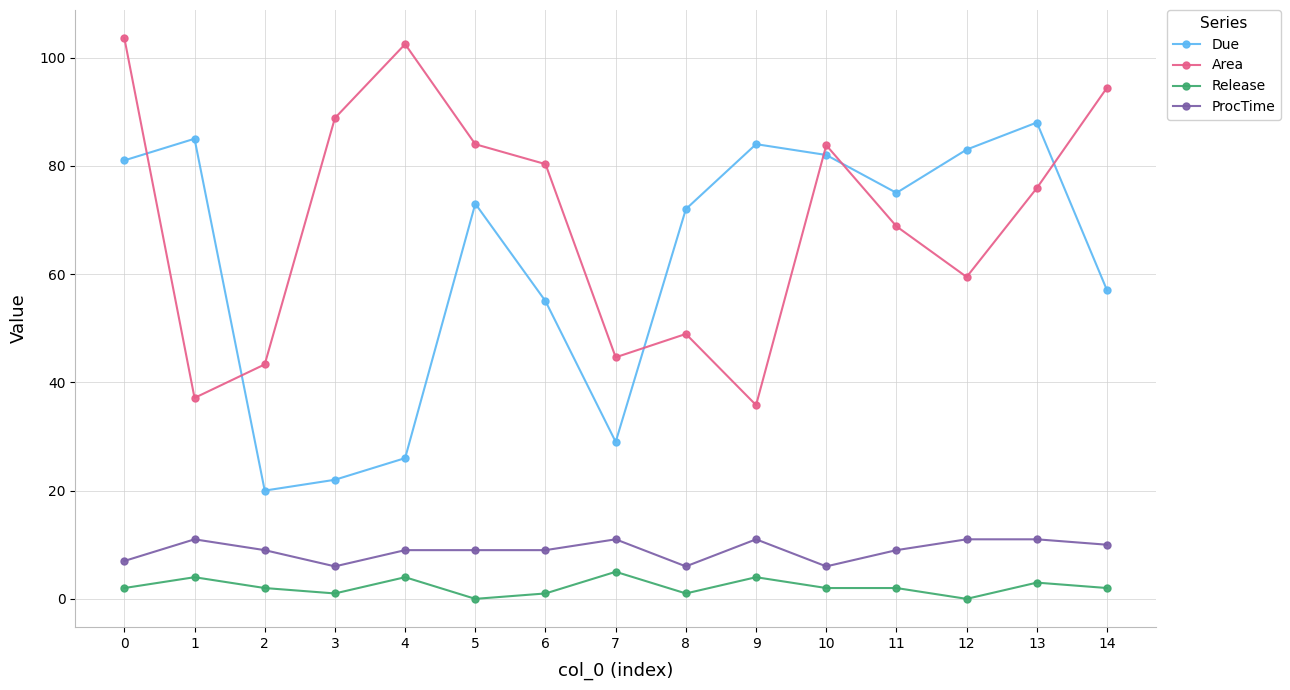

What is the difference between the Due values at 9 and 3?

62.0